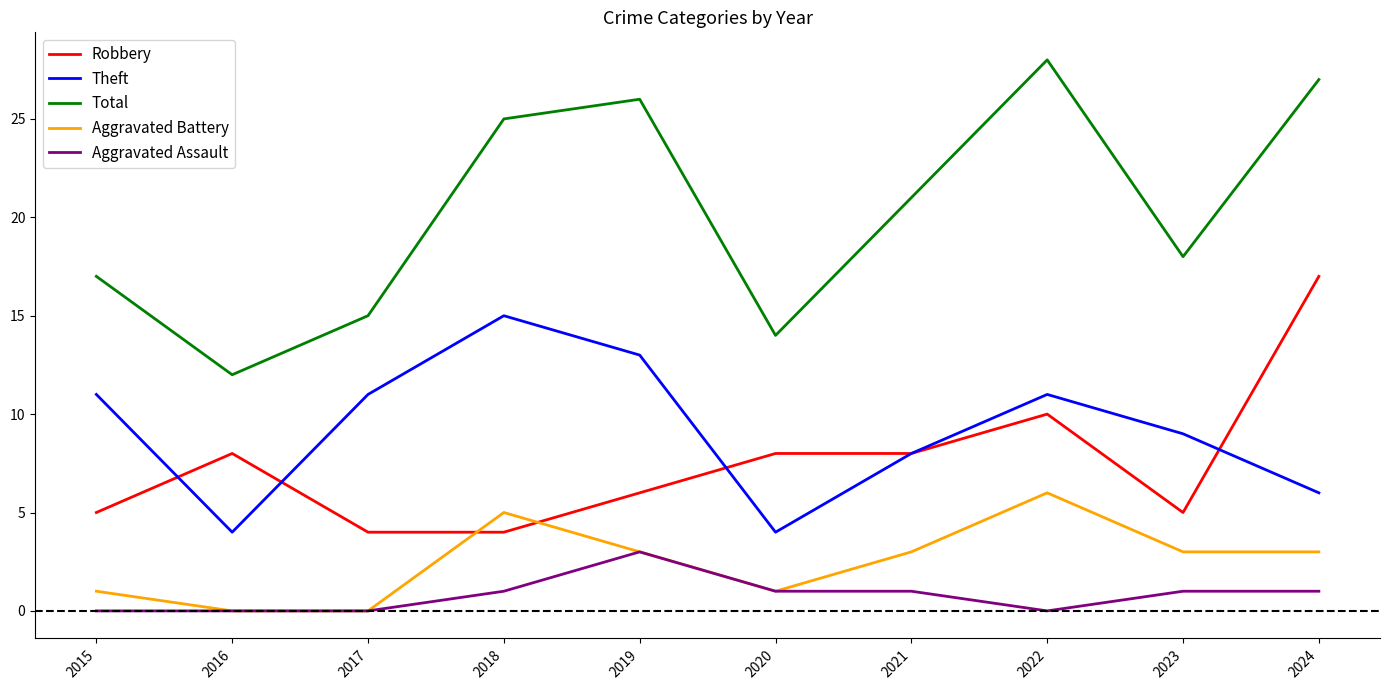

Is the value of Total at 2019 greater than the value of Aggravated Assault at 2020?

Yes